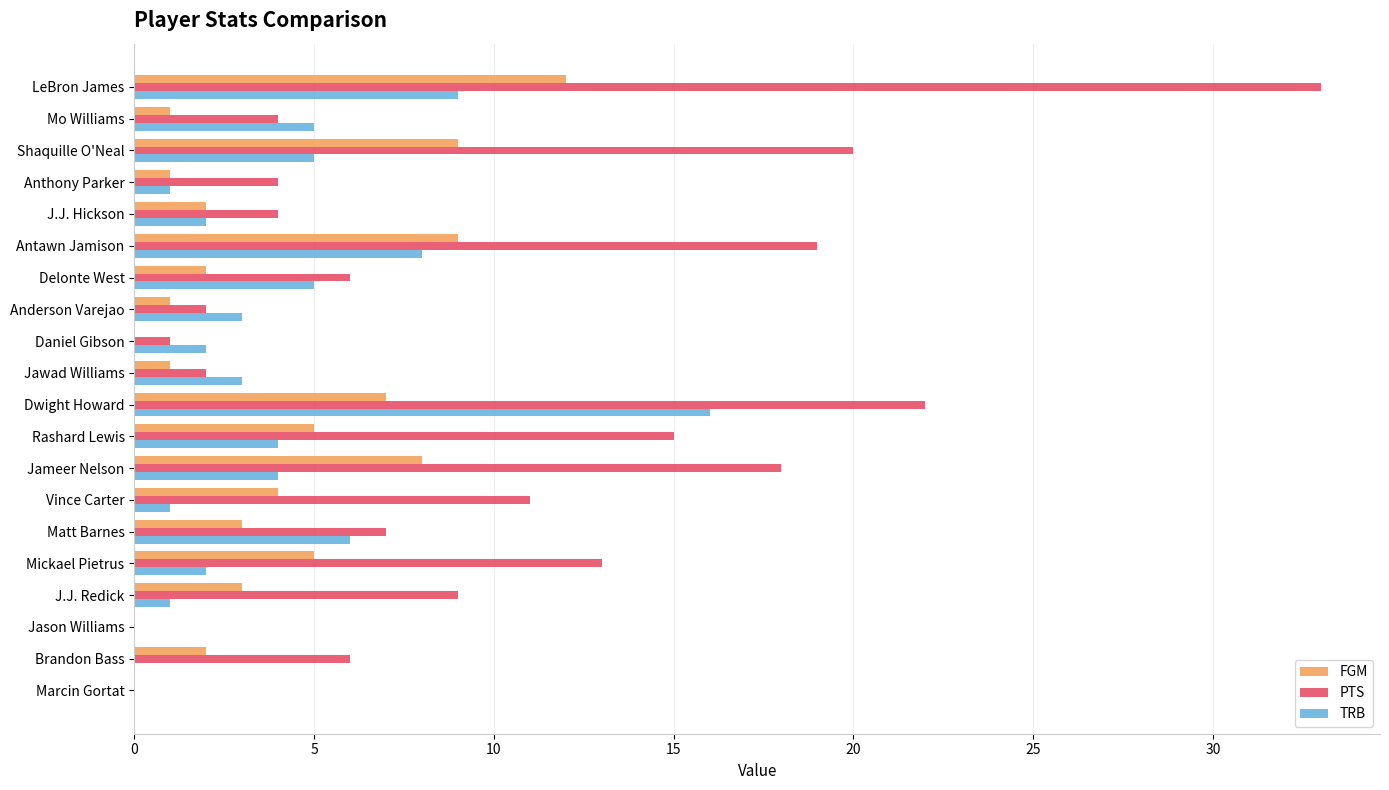

Count the number of categories in the chart.

20